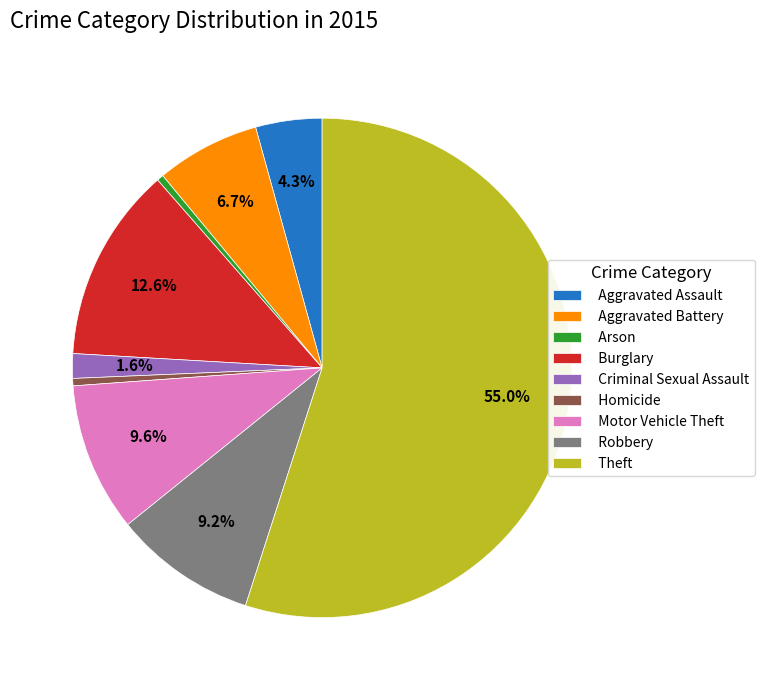

Does Burglary account for over 50% of the chart?

No